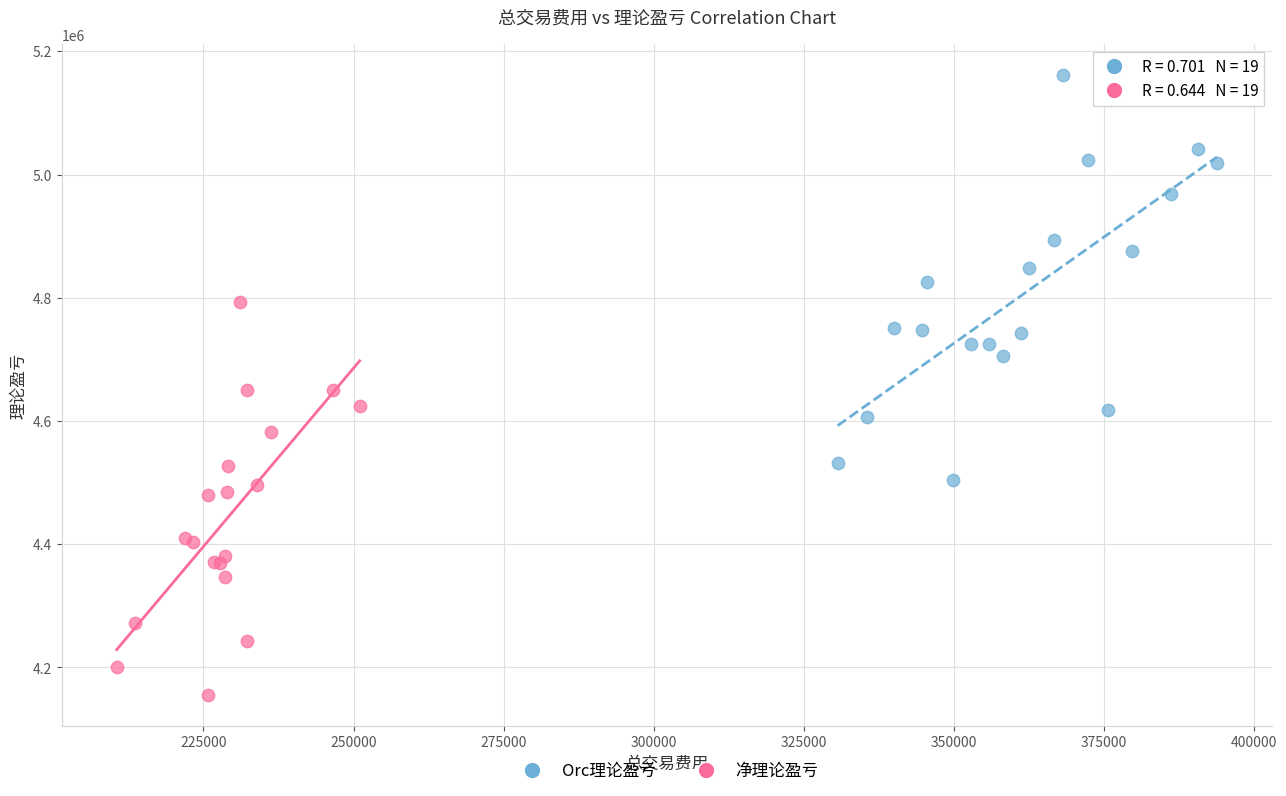

What are all the series names shown in the legend?

Orc理论盈亏, 净理论盈亏